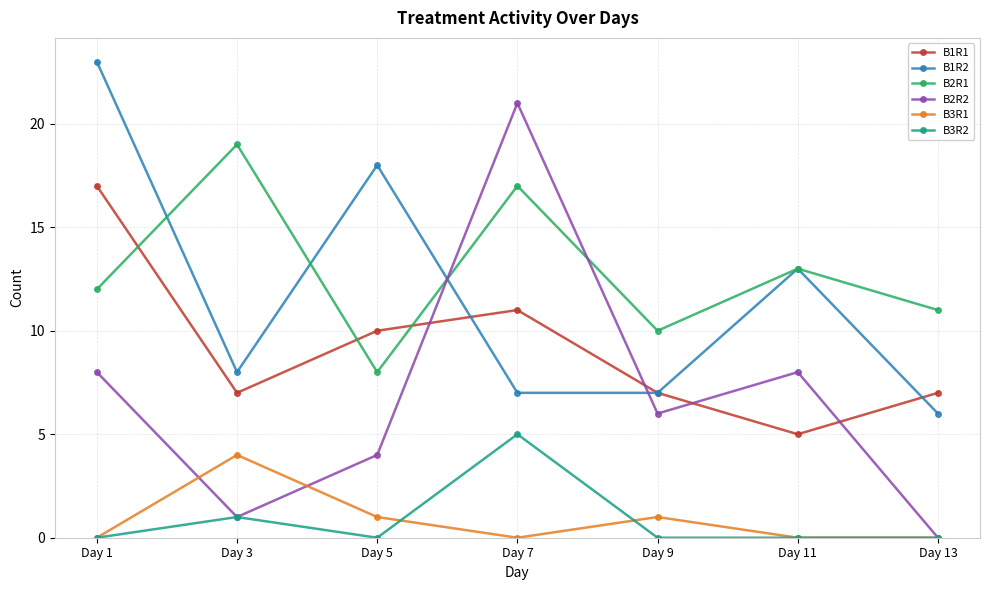

What is the difference between the maximum and minimum values in the B1R1 series?

12